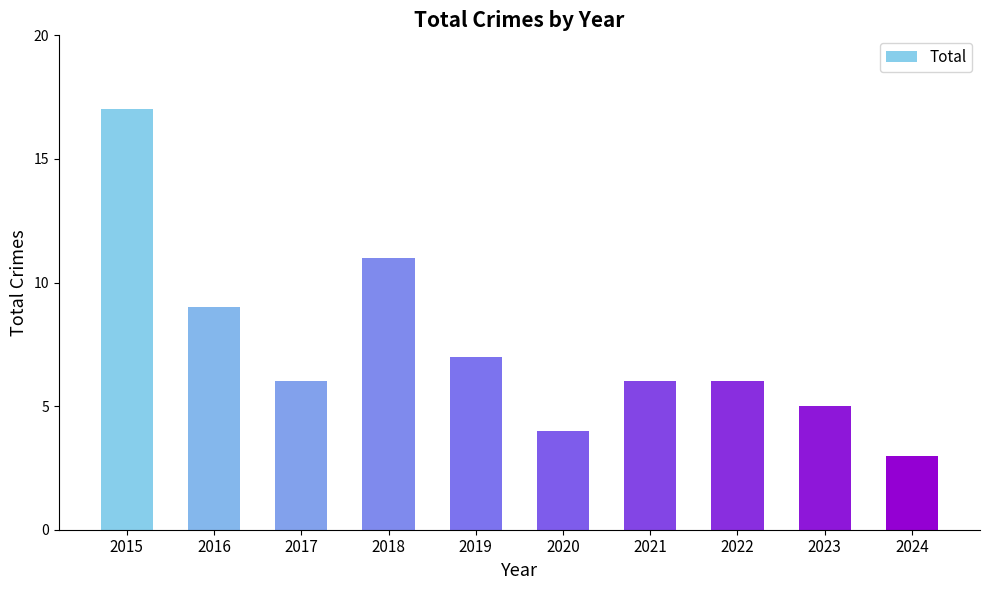

Reading left to right, list all the values displayed in this chart.

2015=17	2016=9	2017=6	2018=11	2019=7	2020=4	2021=6	2022=6	2023=5	2024=3